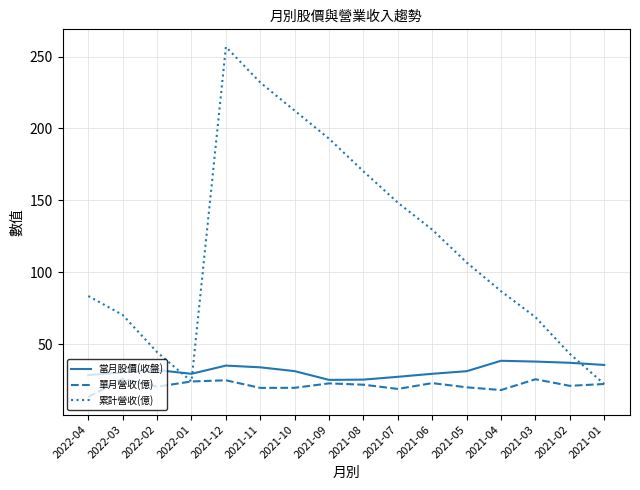

Rank the series by their maximum value, from lowest to highest.

單月營收(億), 當月股價(收盤), 累計營收(億)